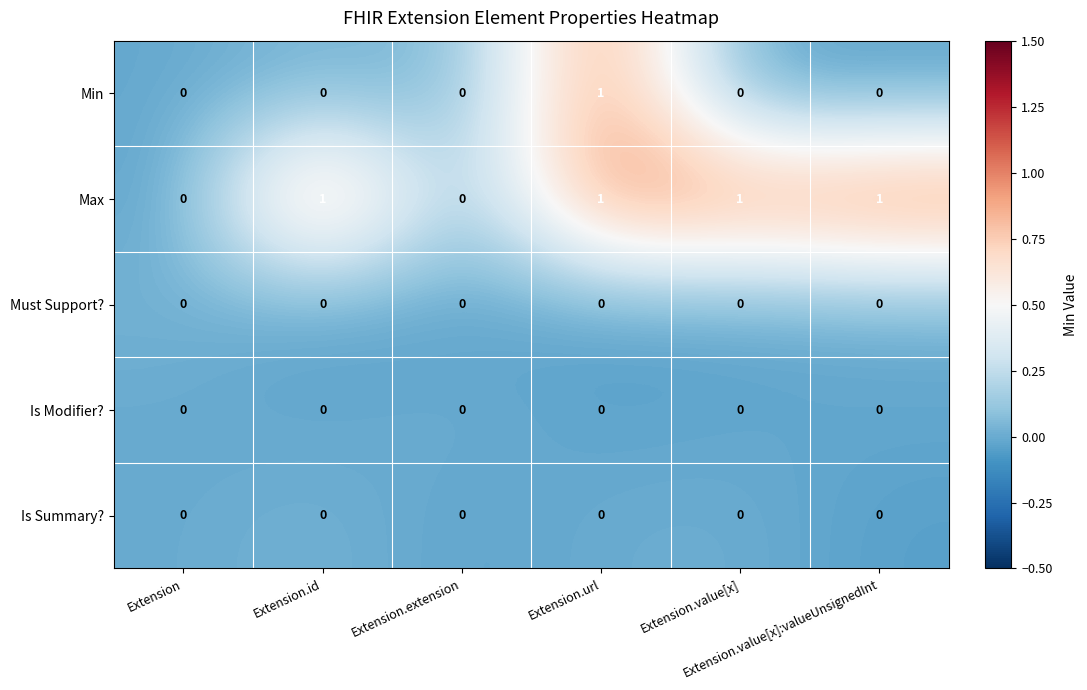

What is the sum of all Max values?

4